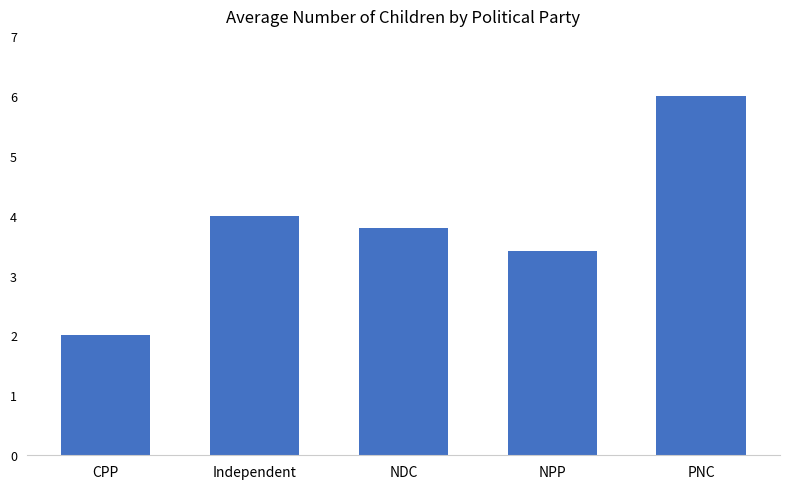

What is the value of the 5th bar from the left?

6.0